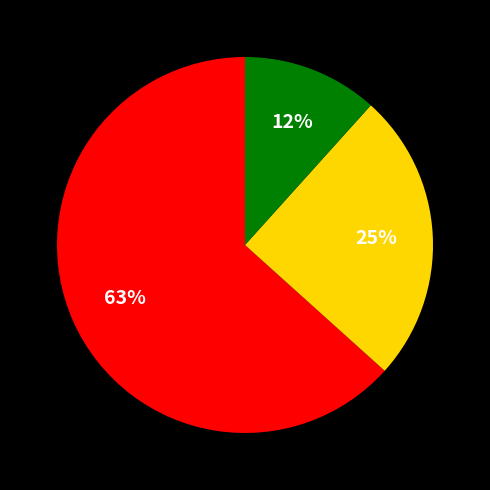

How many slices are in this pie chart?

3